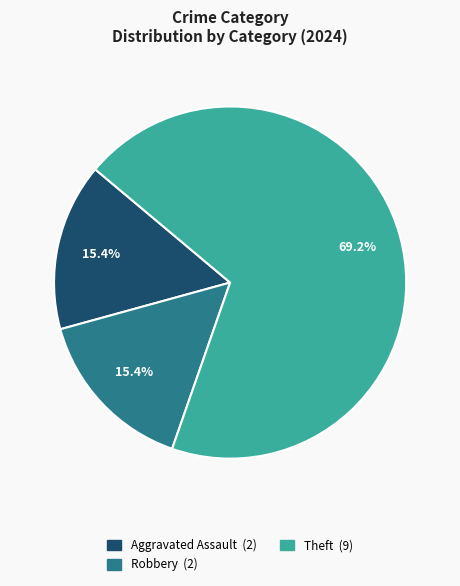

Does any single category account for the majority?

Yes